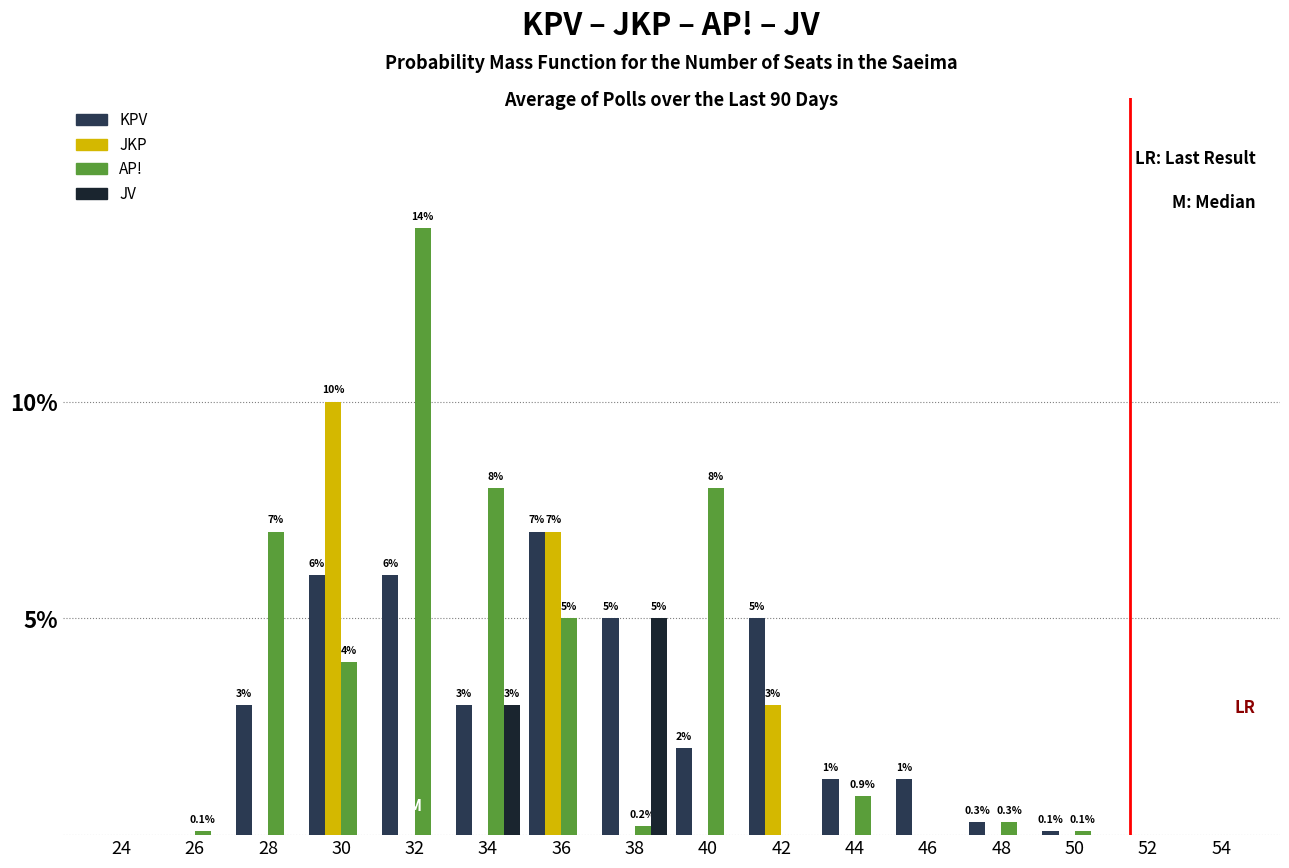

Which series changed the most between 28 and 46?

AP!